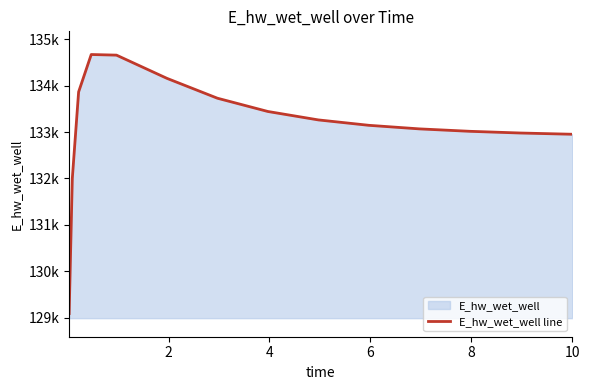

Approximately how many times larger is the value at 11 compared to 12?

1.0